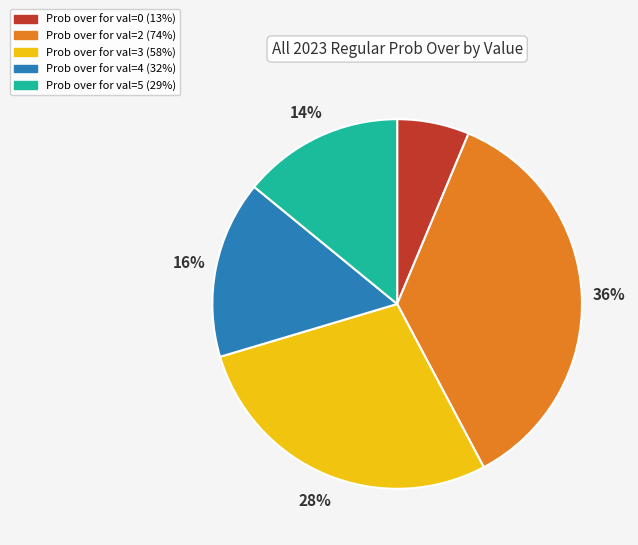

True or false: Prob over for val=2 (74%) accounts for 36% of the total.

True